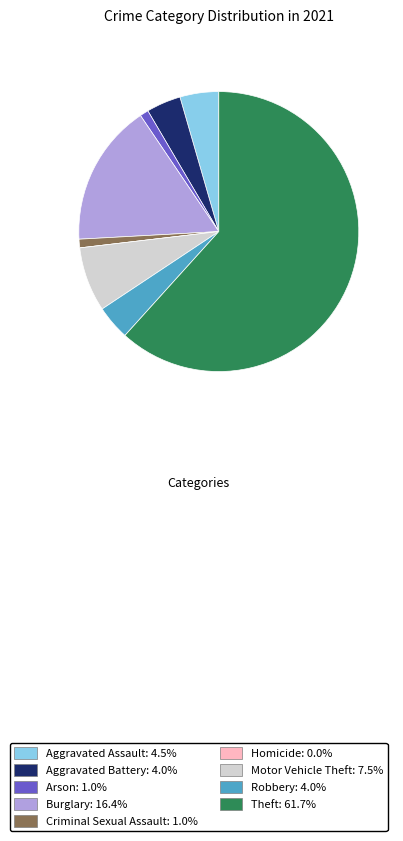

Is the sum of Aggravated Assault: 4.5% and Arson: 1.0% greater than half?

No